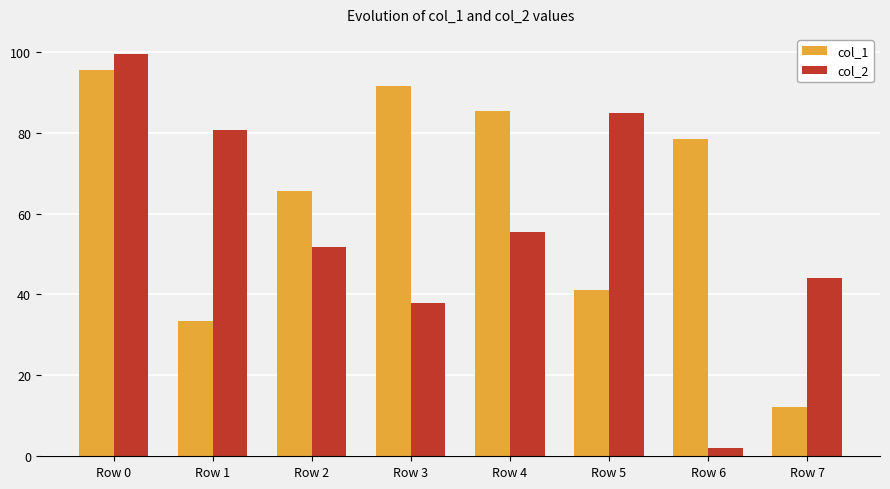

At Row 0, list the series in order from smallest to largest.

col_1, col_2